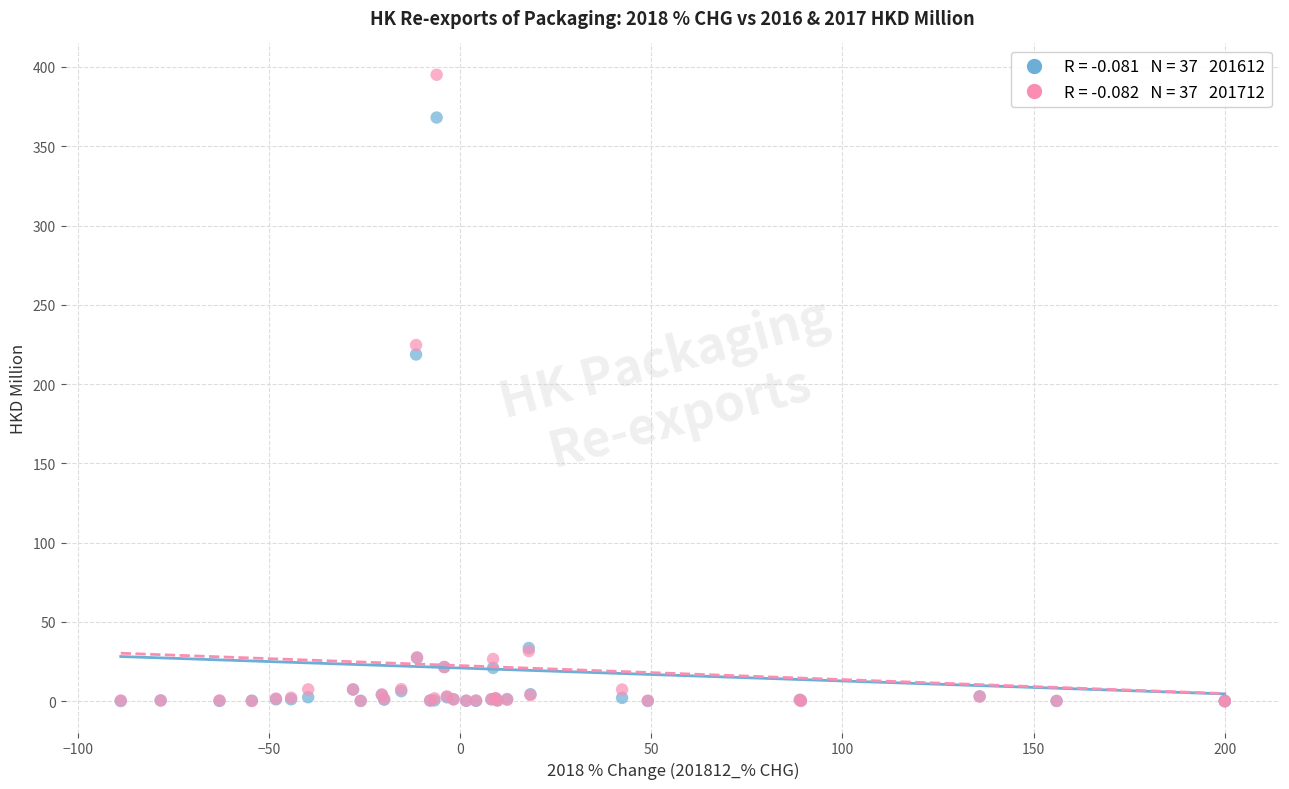

Across all series, what Y value is closest to 197?

218.7